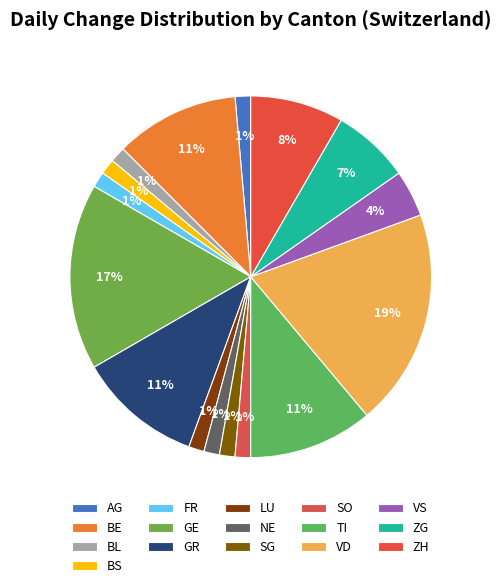

How many slices are in this pie chart?

16